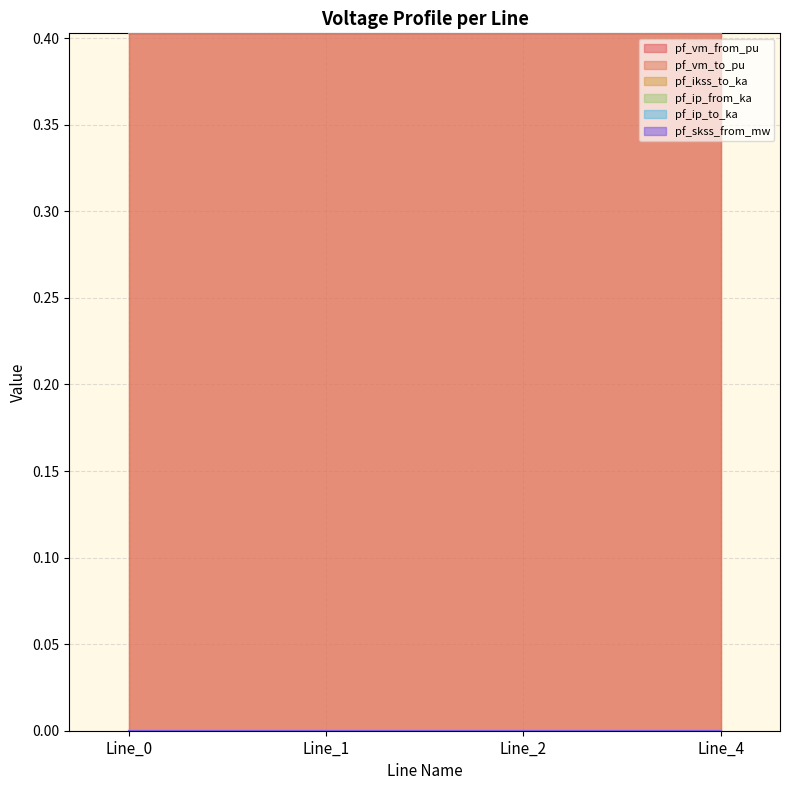

Which series changed the most between Line_1 and Line_4?

pf_vm_to_pu